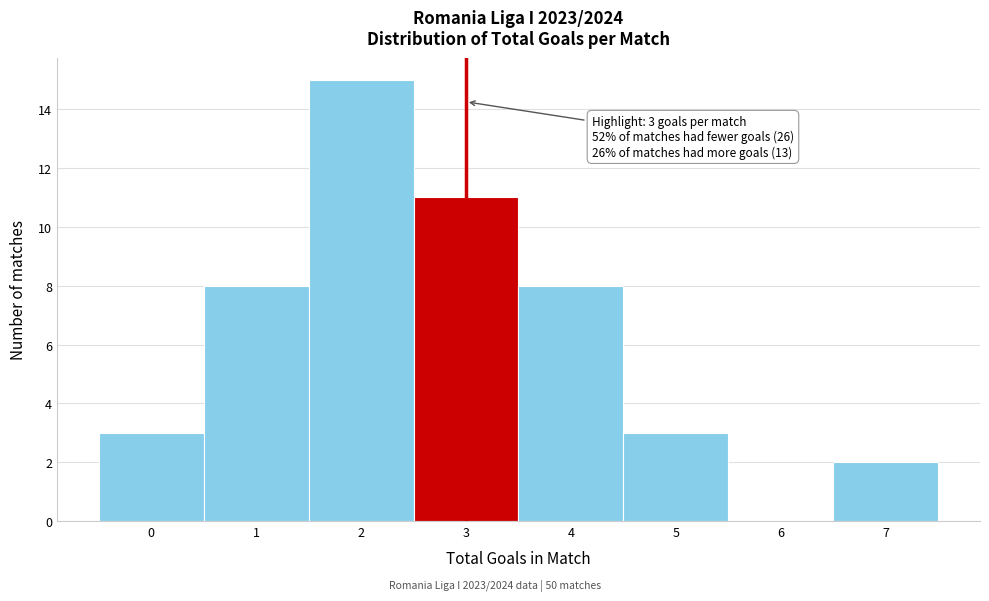

Which range on the x-axis has the tallest bar?

1.5 to 2.5